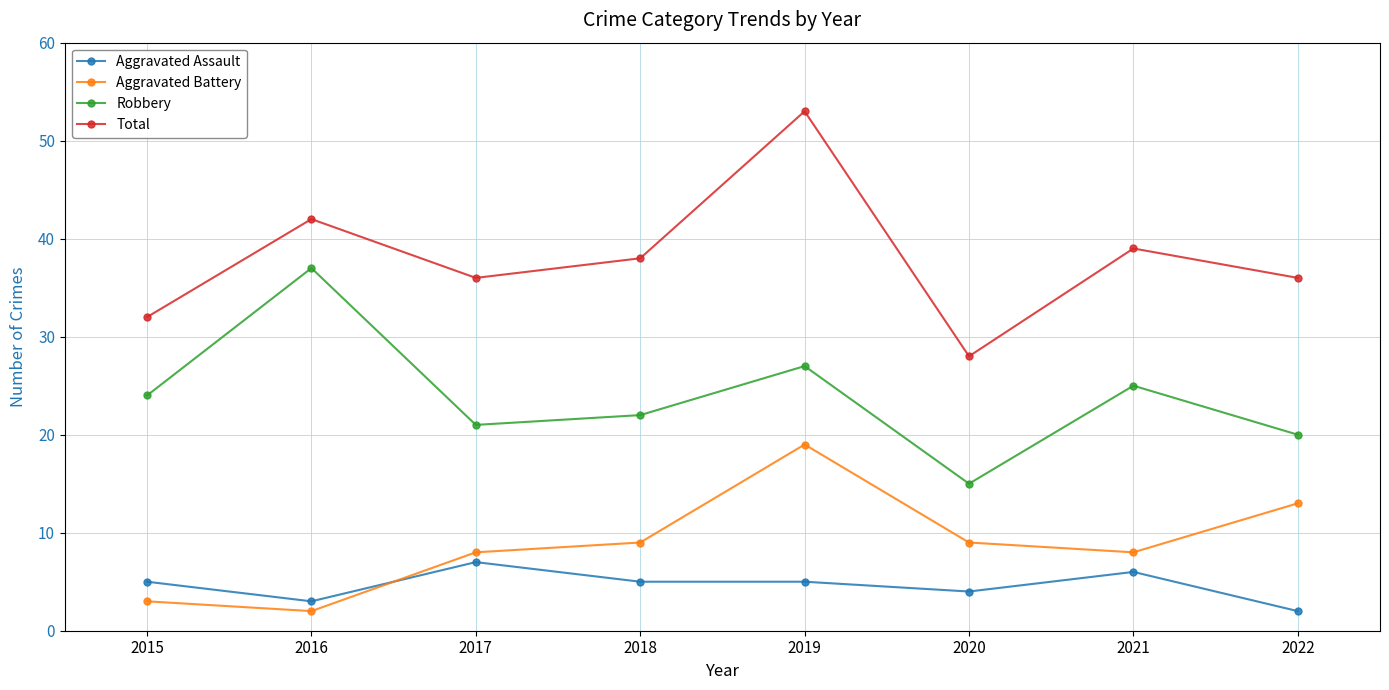

Reading left to right, list all the values displayed in this chart.

Aggravated Assault: 5	3	7	5	5	4	6	2
Aggravated Battery: 3	2	8	9	19	9	8	13
Robbery: 24	37	21	22	27	15	25	20
Total: 32	42	36	38	53	28	39	36